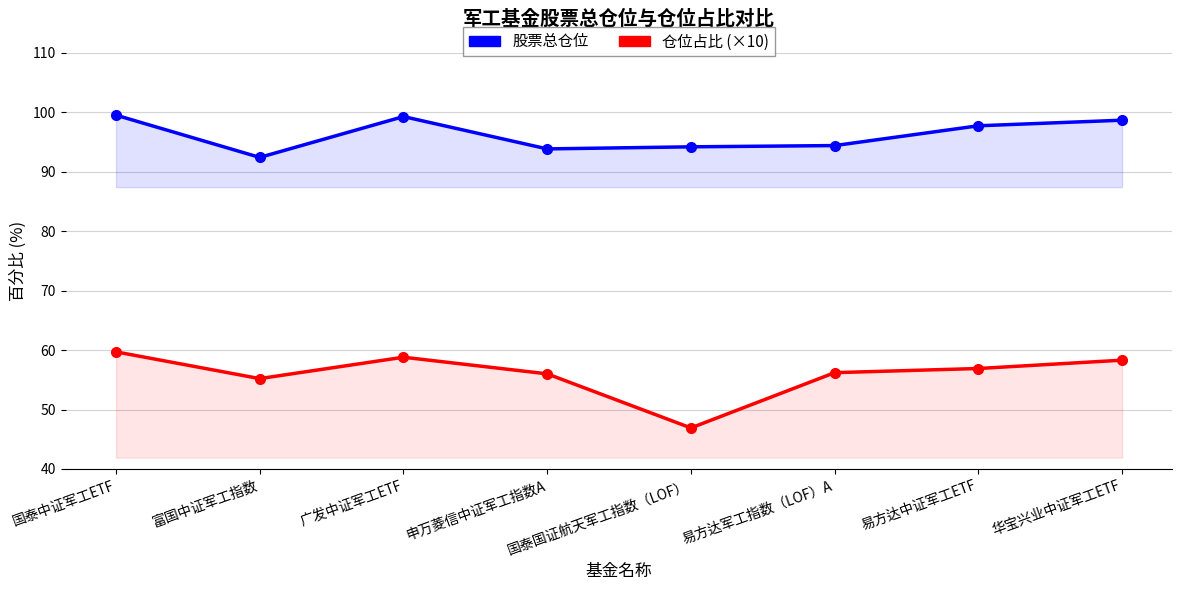

Between 申万菱信中证军工指数A and 华宝兴业中证军工ETF, which series saw the biggest shift?

股票总仓位